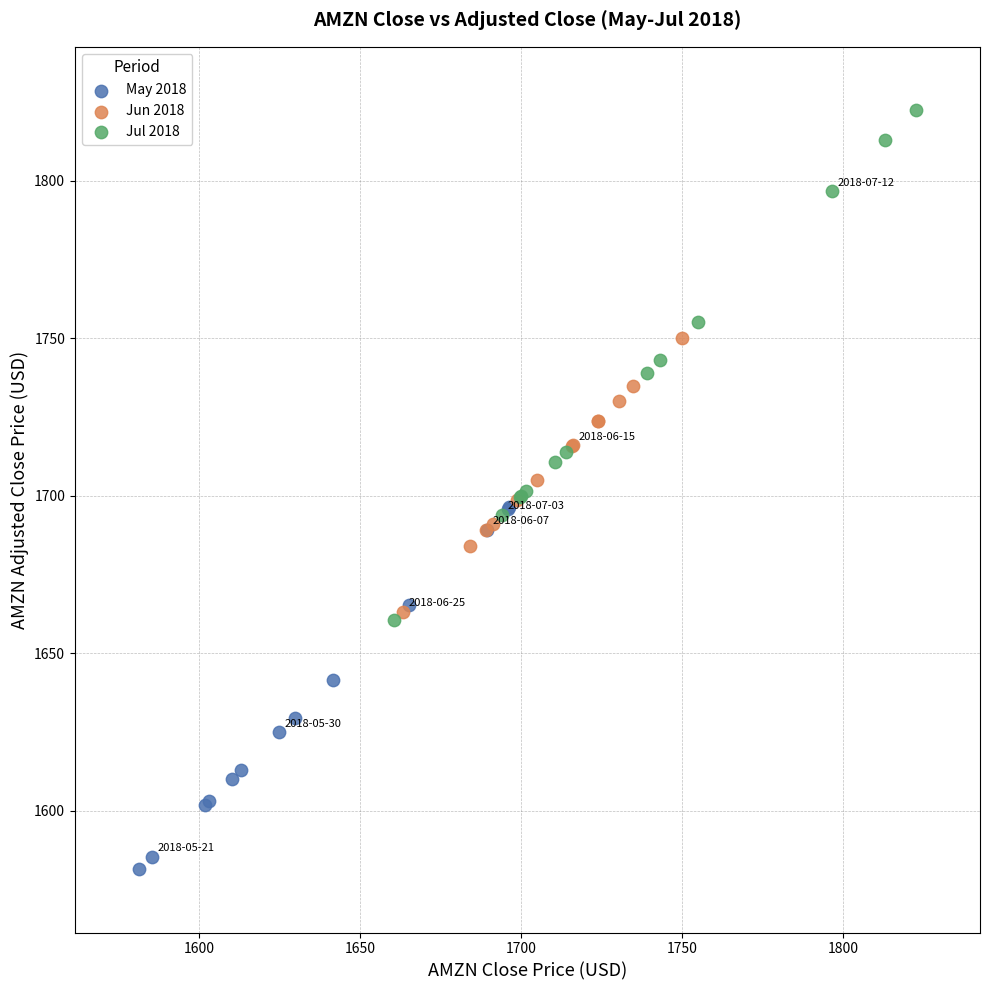

Which series contains the lowest Y value?

May 2018